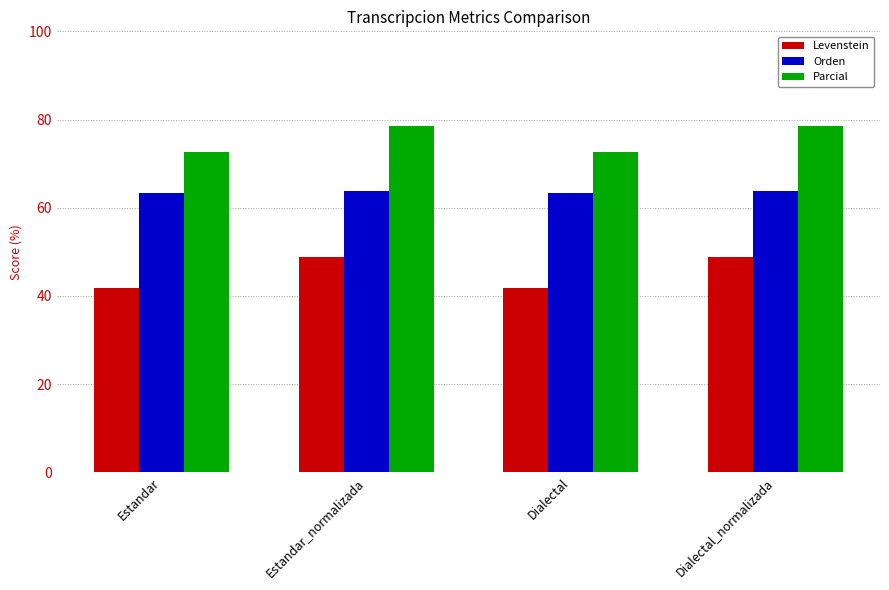

What is the minimum value for Parcial?

72.6